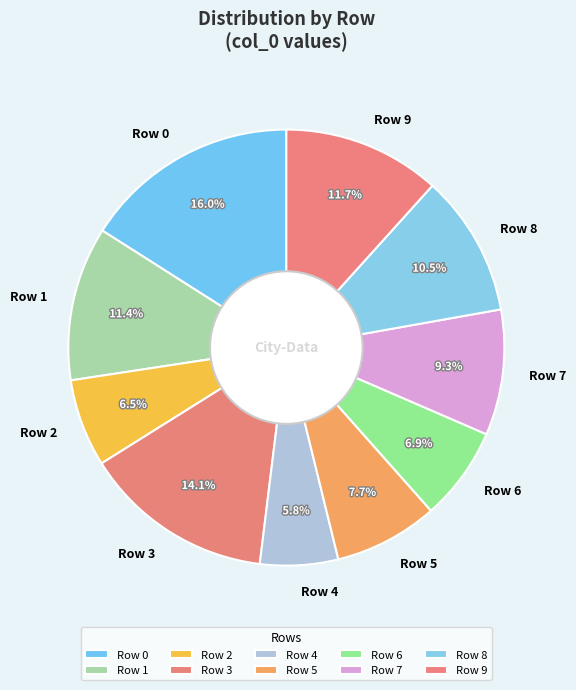

How much of the chart is everything except Row 8?

89.5%